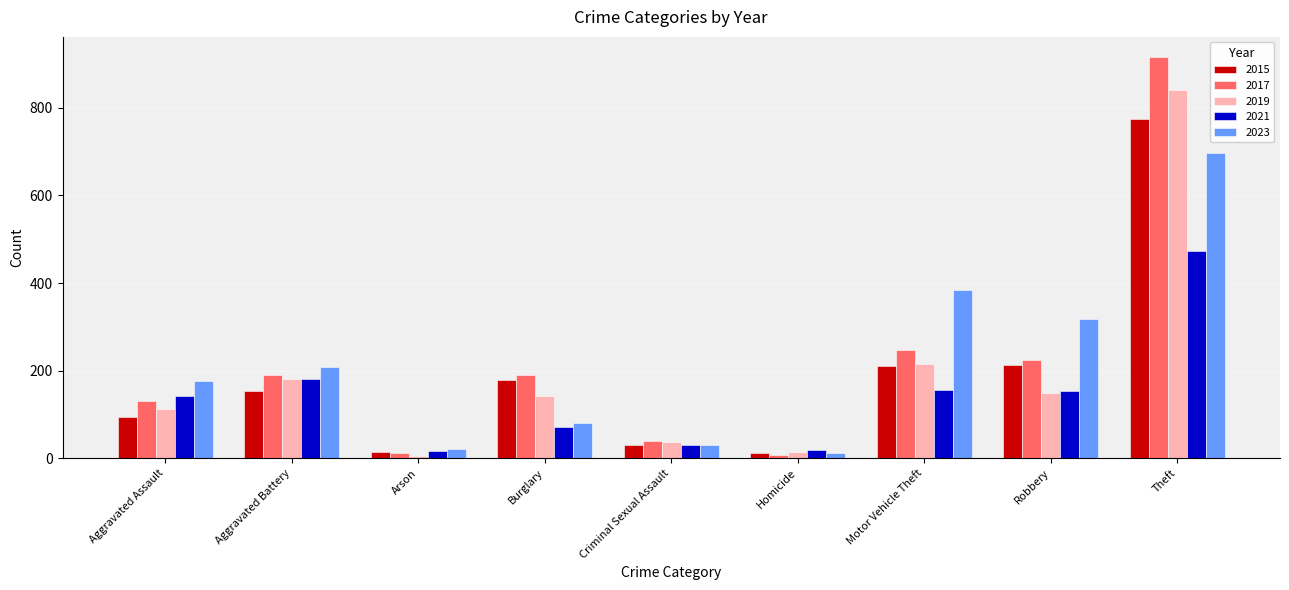

Are the bars grouped side by side (vs. stacked)?

Yes